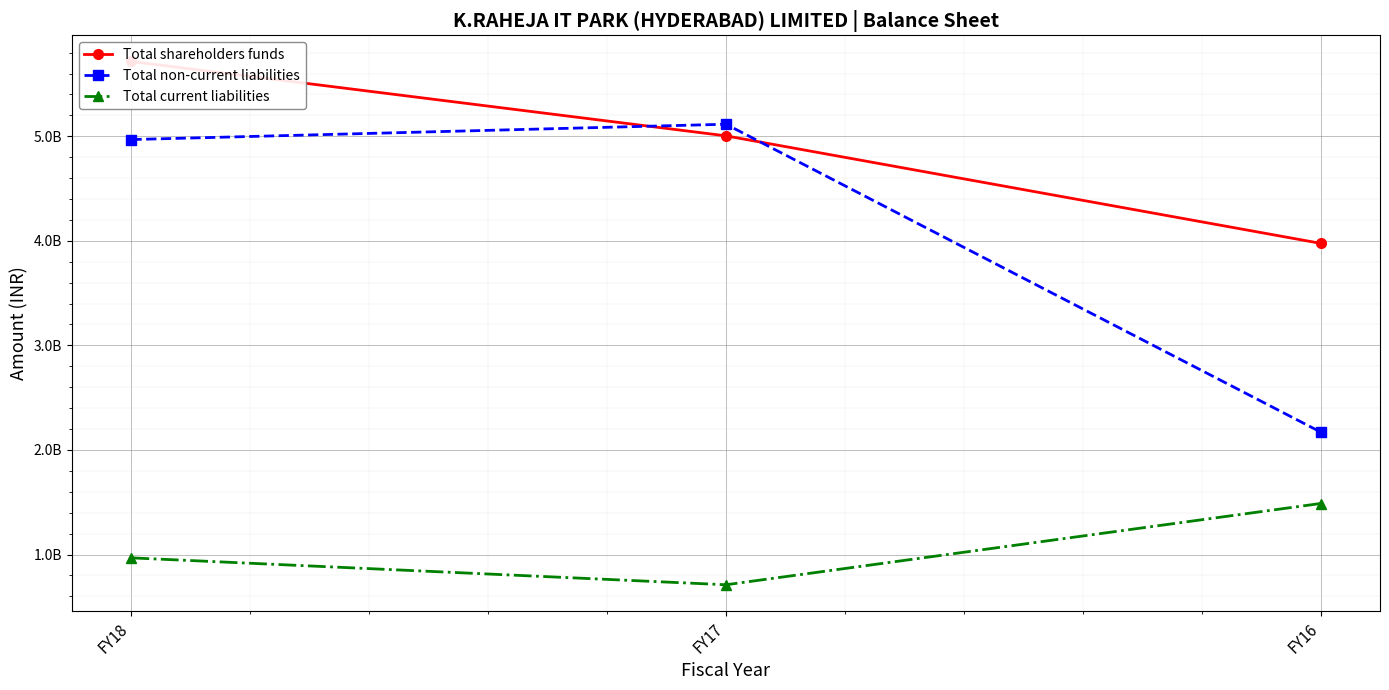

What is the difference between the highest and lowest values at FY18?

4747009000